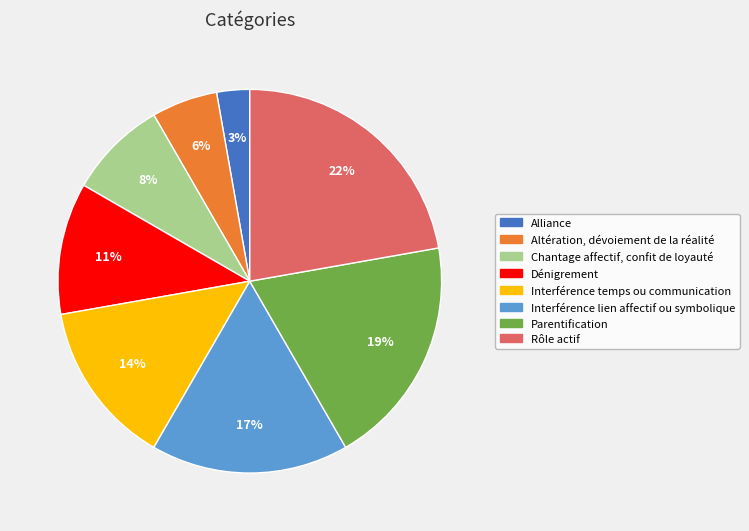

Which slice is the largest?

Rôle actif